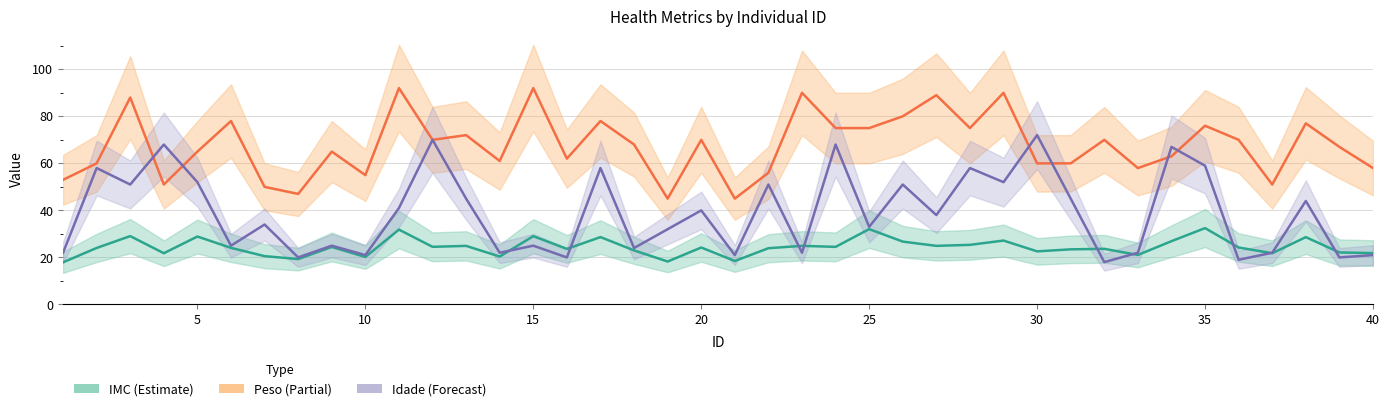

What is the sum of all IMC (Estimate) values?

975.5